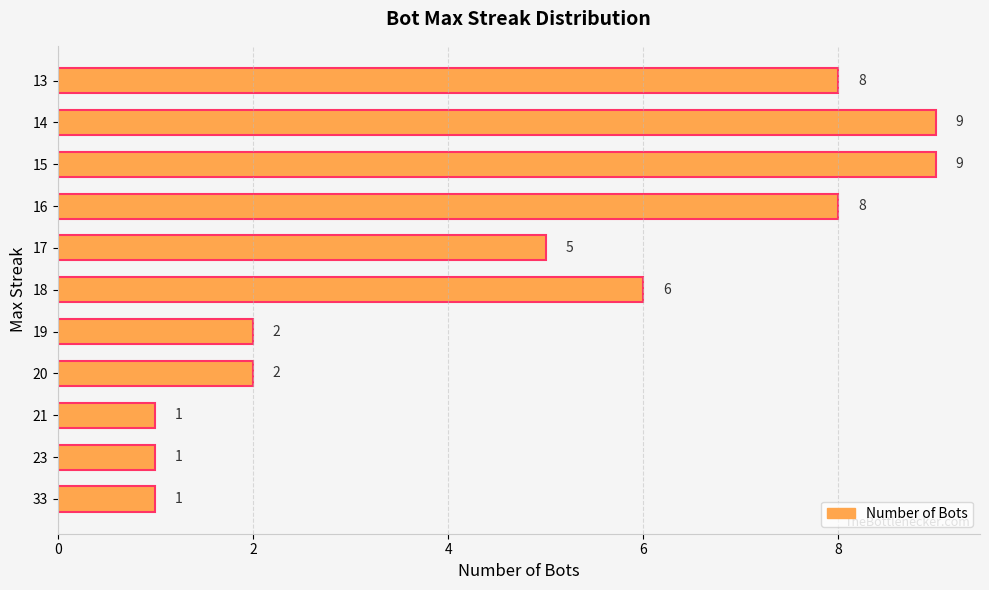

Is it true that the value at 18 is 6?

True